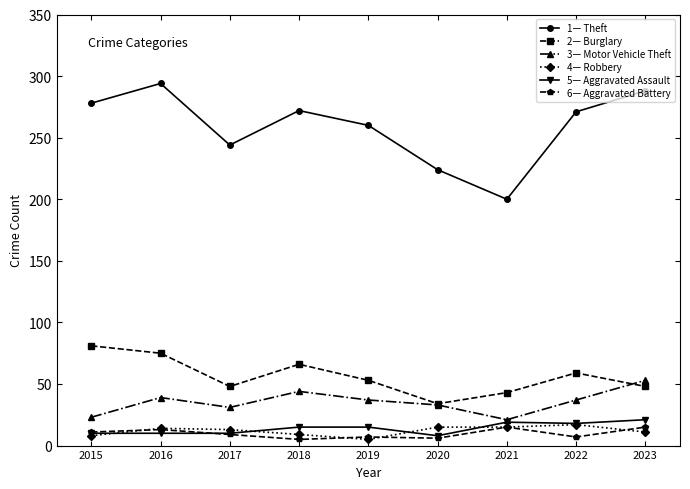

Which series changed the most between 2016 and 2017?

1— Theft